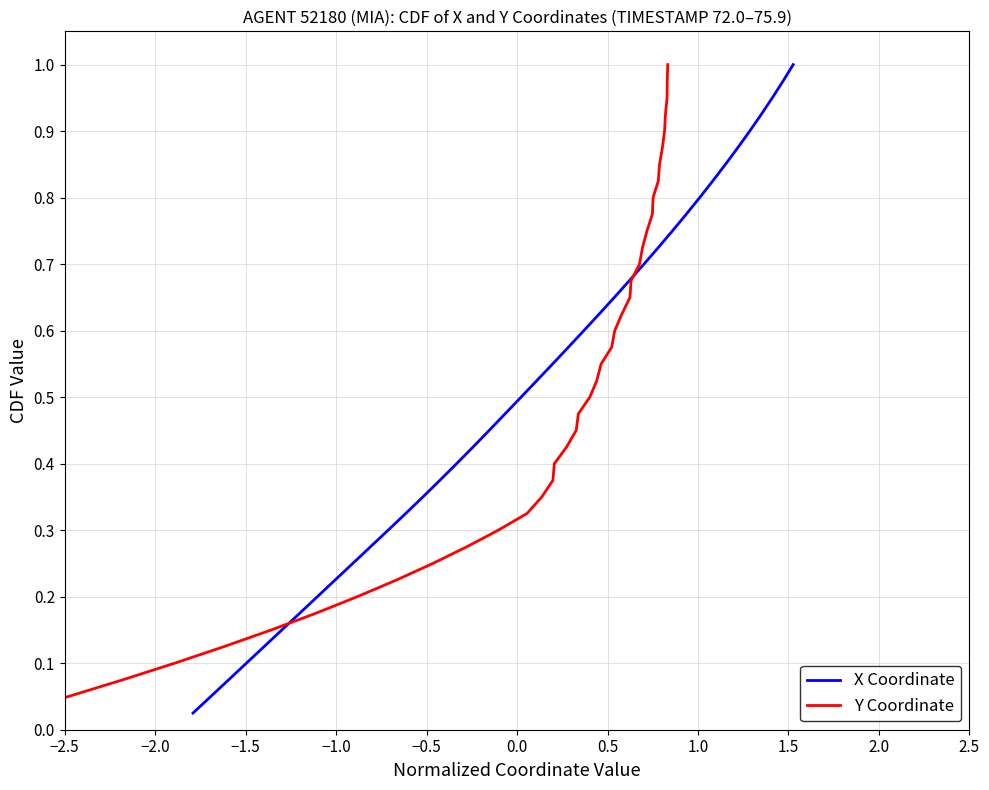

How many lines are shown in the chart?

2